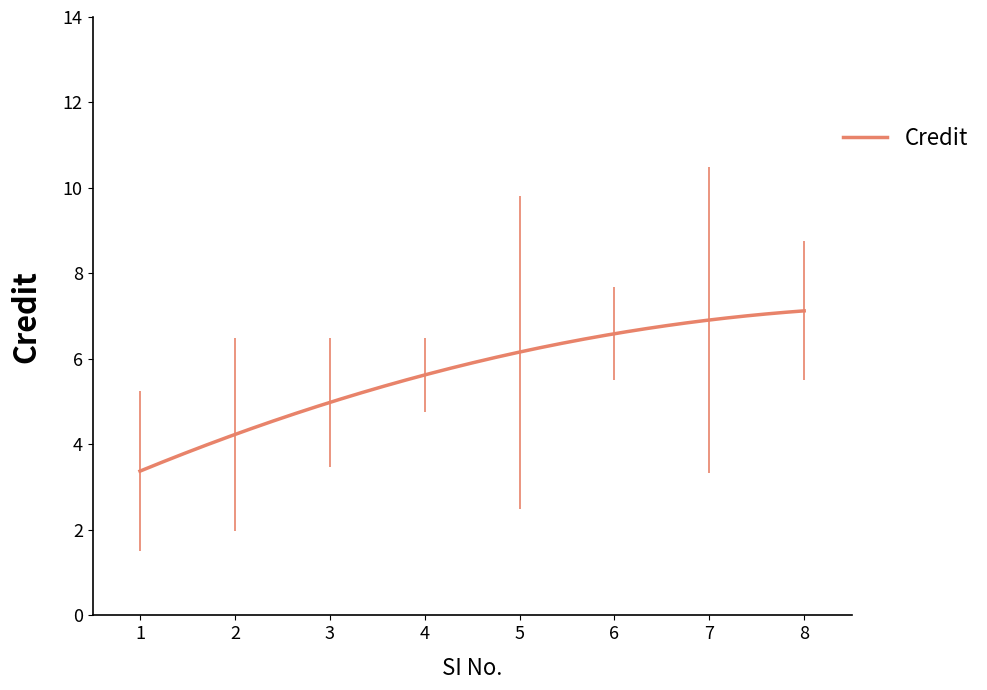

What is the maximum value for Credit?

7.1